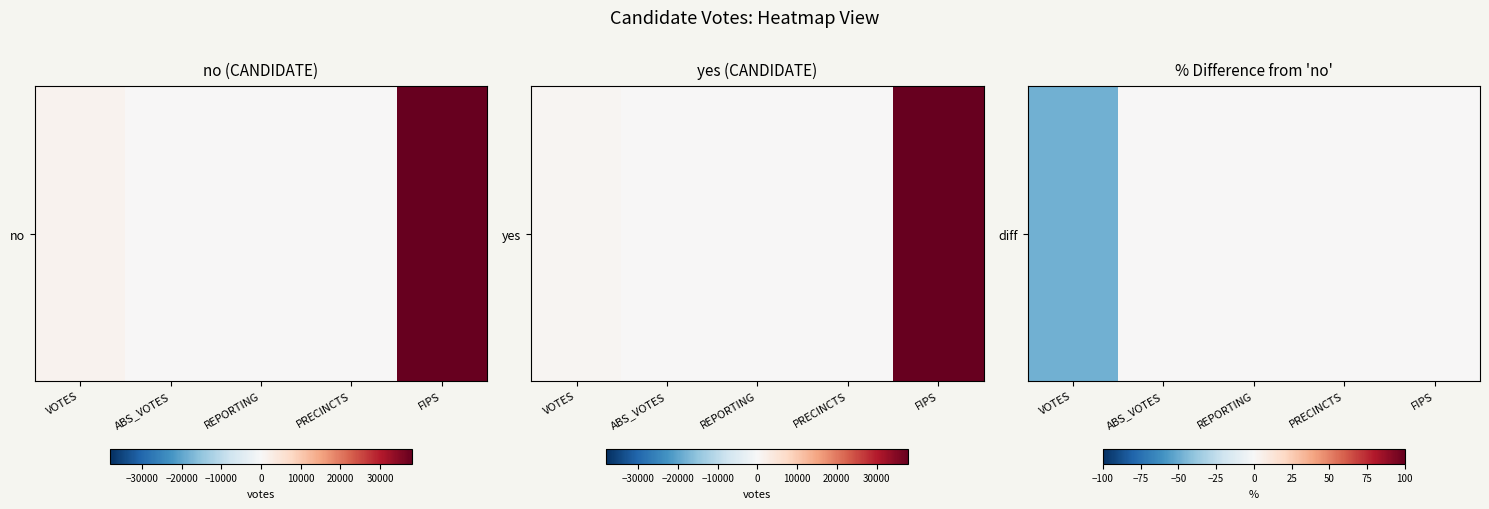

Is it true that the value at REPORTING is 0.0?

True